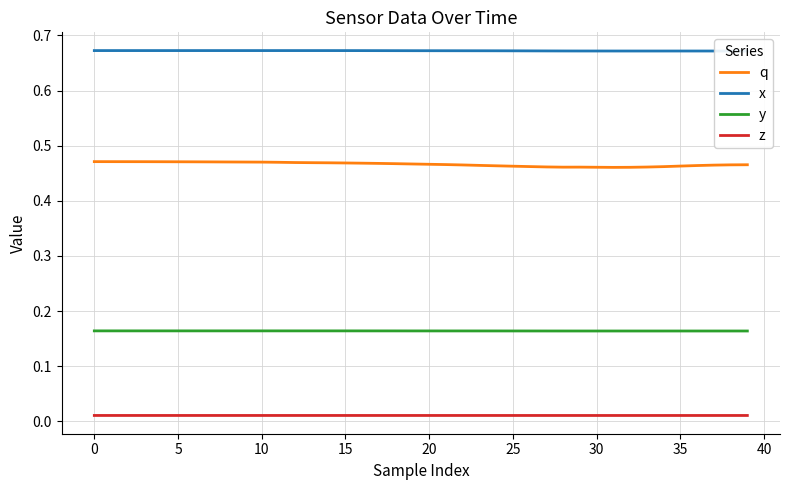

What is the value of the q point at the 25th from the left?

0.5